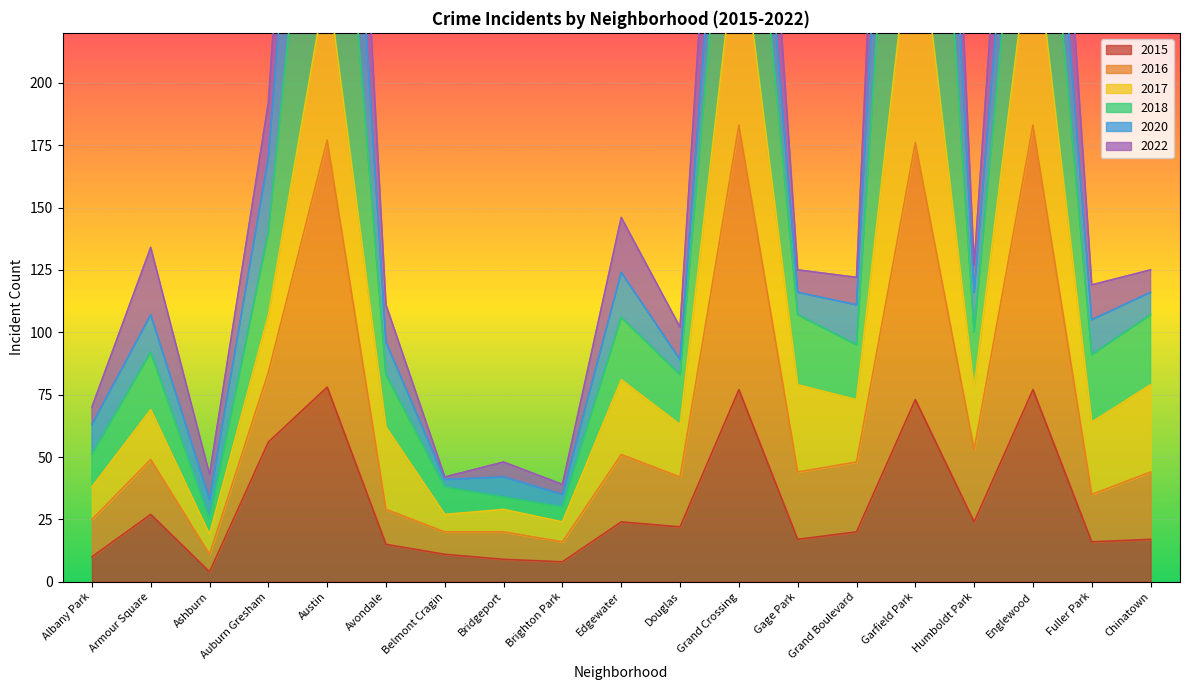

True or false: 2015 has a value of 77 at Grand Crossing.

True